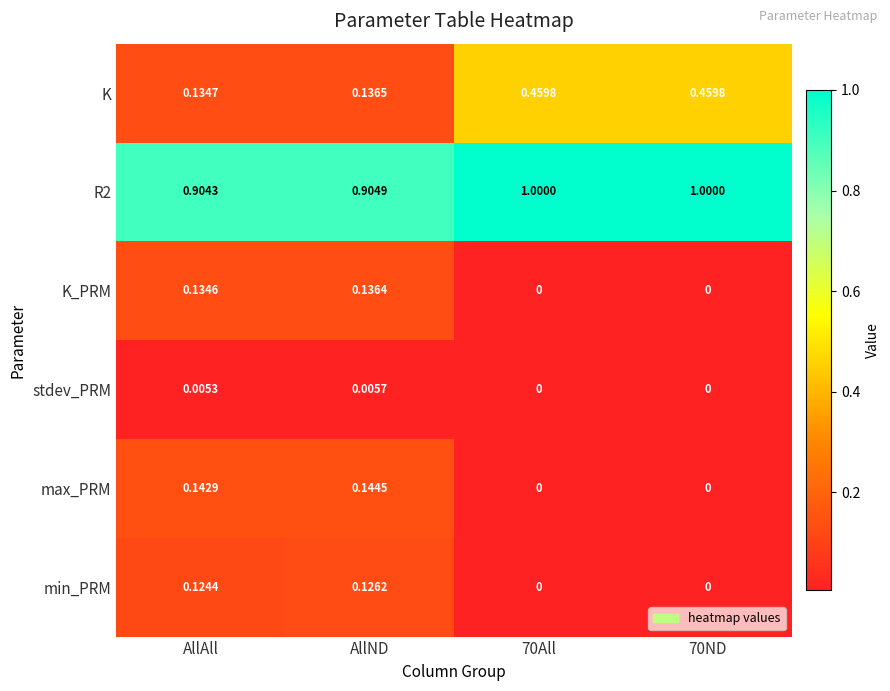

Count the number of data series in this chart.

6